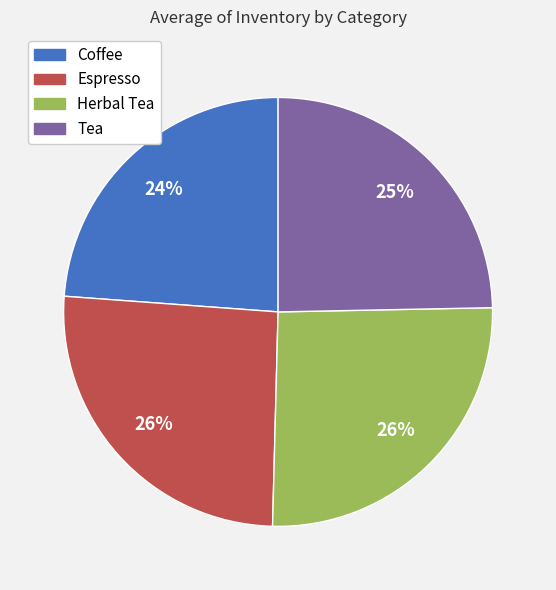

Does any single category account for the majority?

No